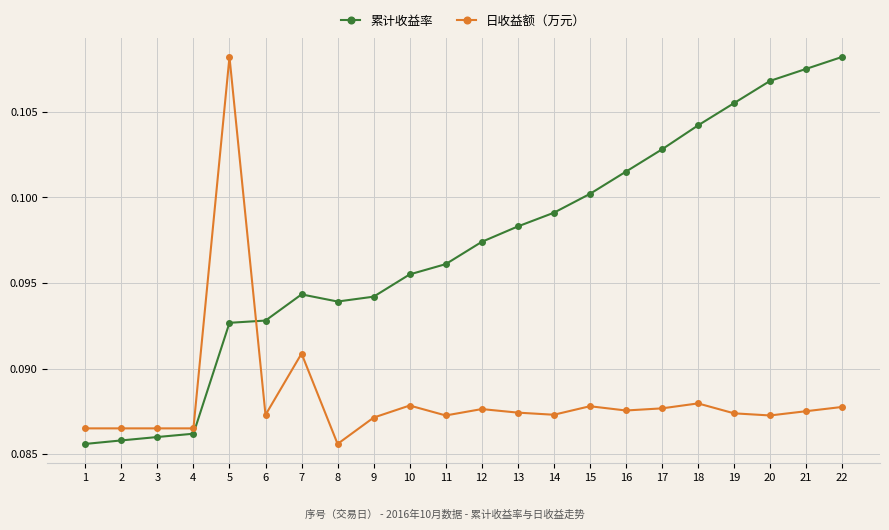

At 1, list the series in order from smallest to largest.

累计收益率, 日收益额（万元）